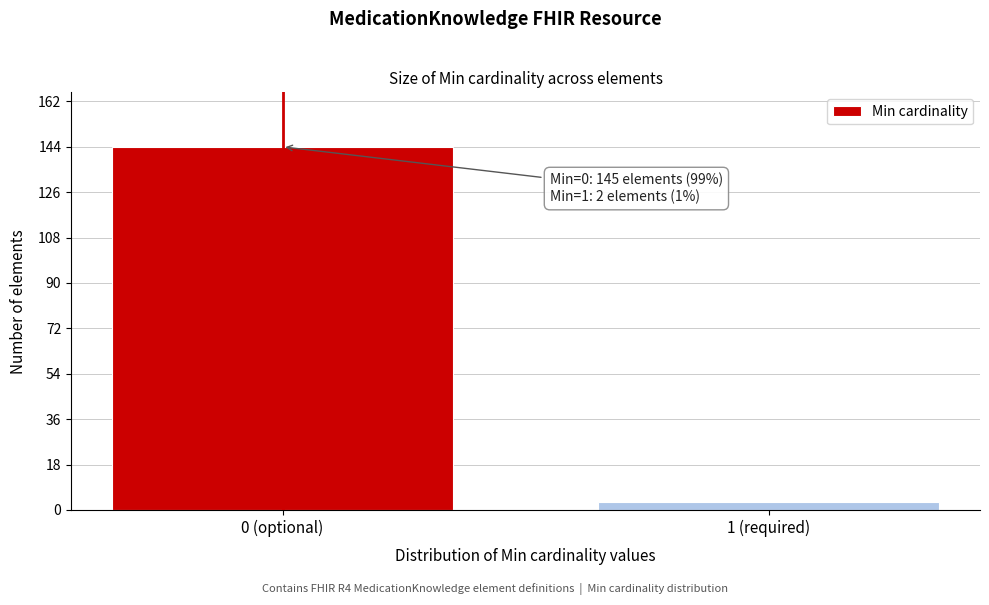

Reading left to right, transcribe all the data shown in this chart.

144	3